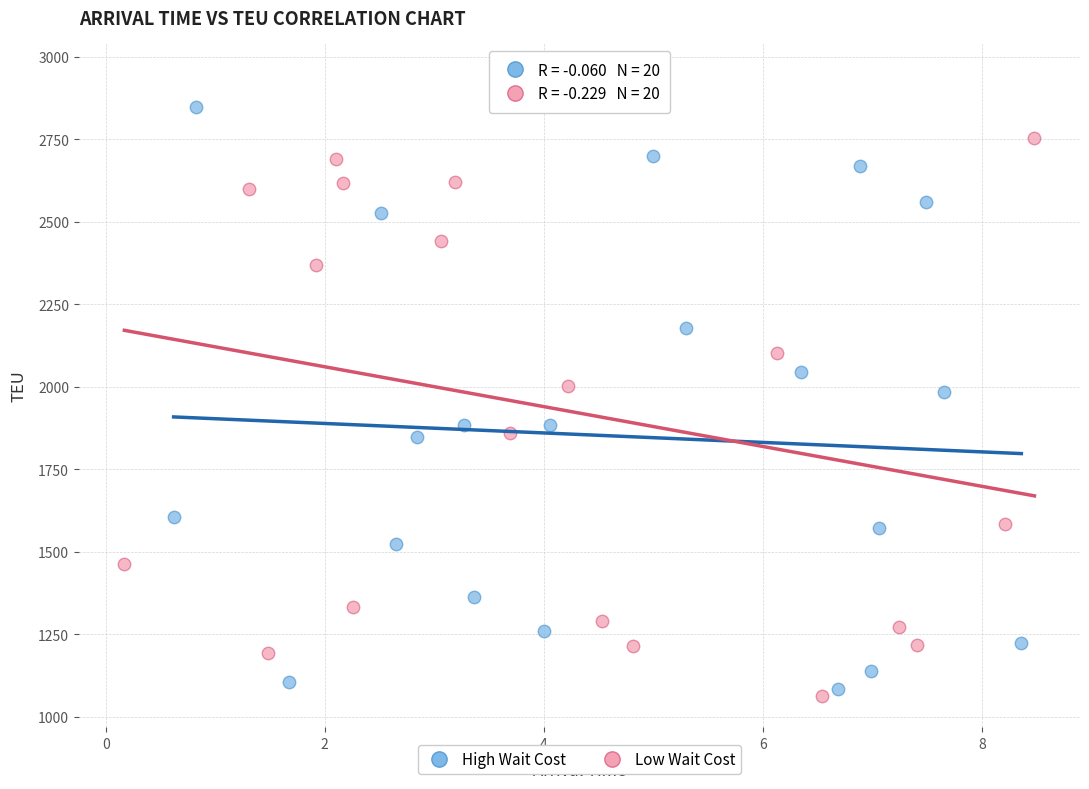

Which series contains the highest Y value?

Low Wait Cost